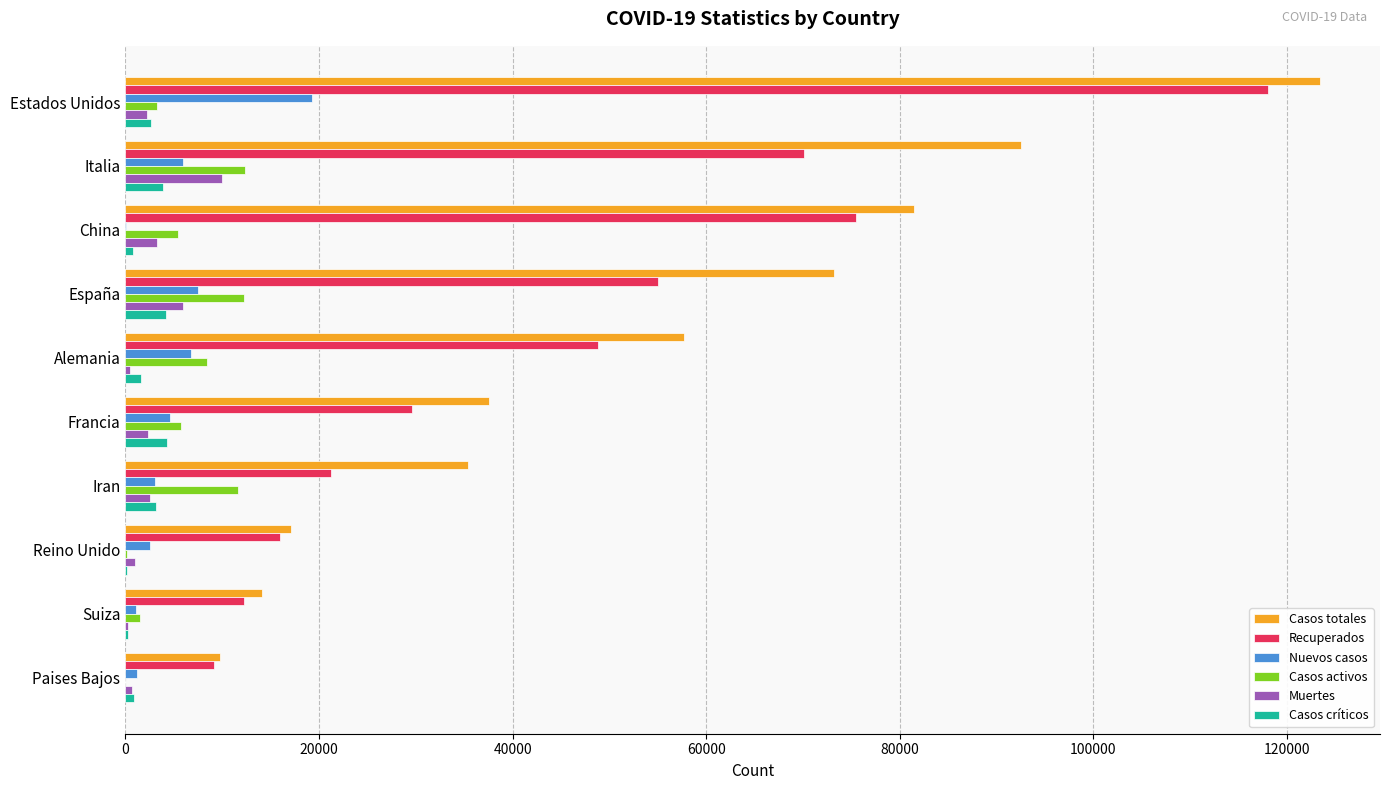

What are all the series names shown in the legend?

Casos totales, Recuperados, Nuevos casos, Casos activos, Muertes, Casos críticos